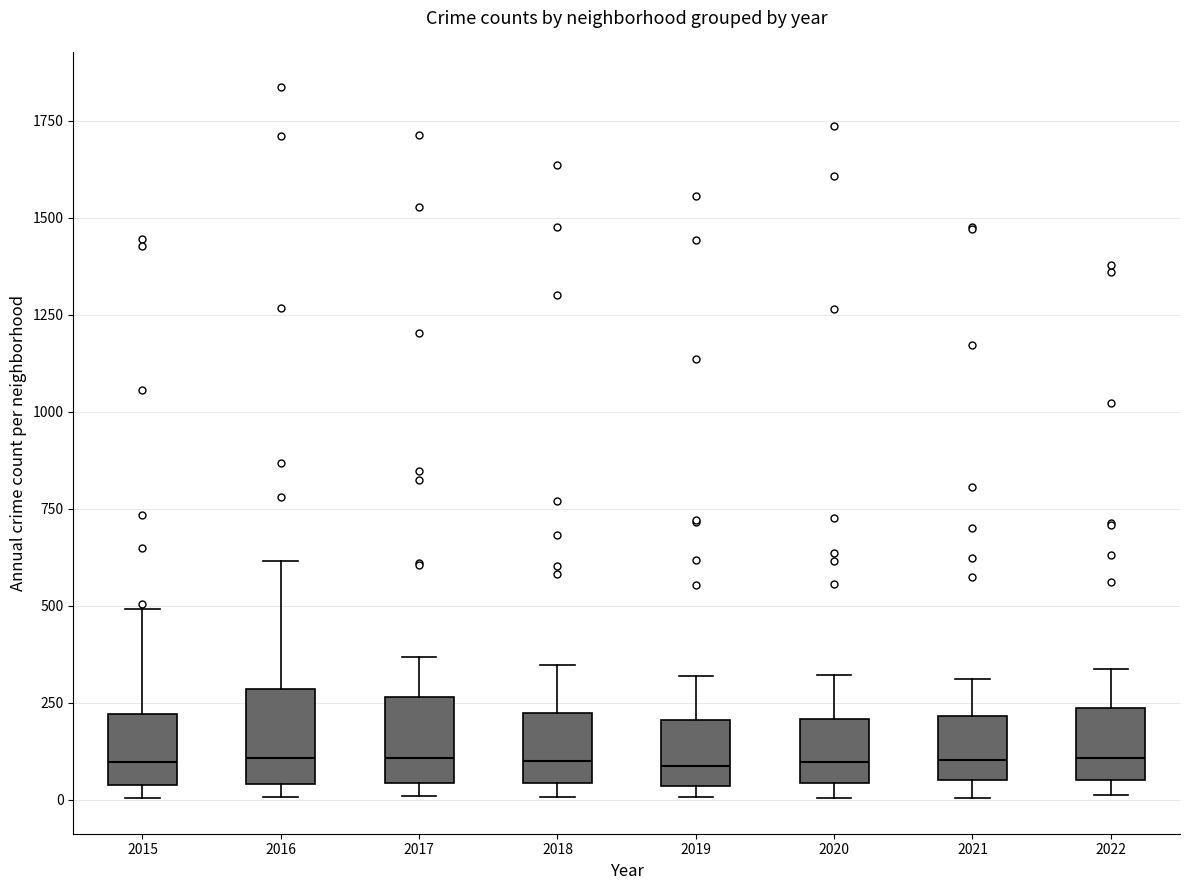

Reading left to right, read every box against the y-axis: the position of its median line, the range the box covers, and the ends of its whiskers. The values are not printed on the chart, so give them approximately, as read against the axis.

2015: median 100, box 50 to 200, whiskers 0 to 500
2016: median 100, box 50 to 300, whiskers 0 to 600
2017: median 100, box 50 to 250, whiskers 0 to 350
2018: median 100, box 50 to 200, whiskers 0 to 350
2019: median 100, box 50 to 200, whiskers 0 to 300
2020: median 100, box 50 to 200, whiskers 0 to 300
2021: median 100, box 50 to 200, whiskers 0 to 300
2022: median 100, box 50 to 250, whiskers 0 to 350